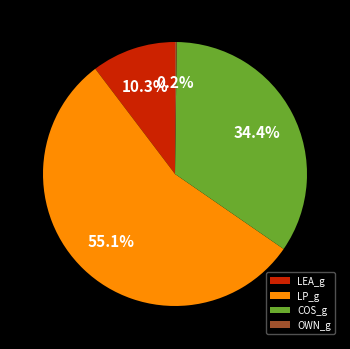

What percentage is the LP_g slice, to the nearest percent?

55%